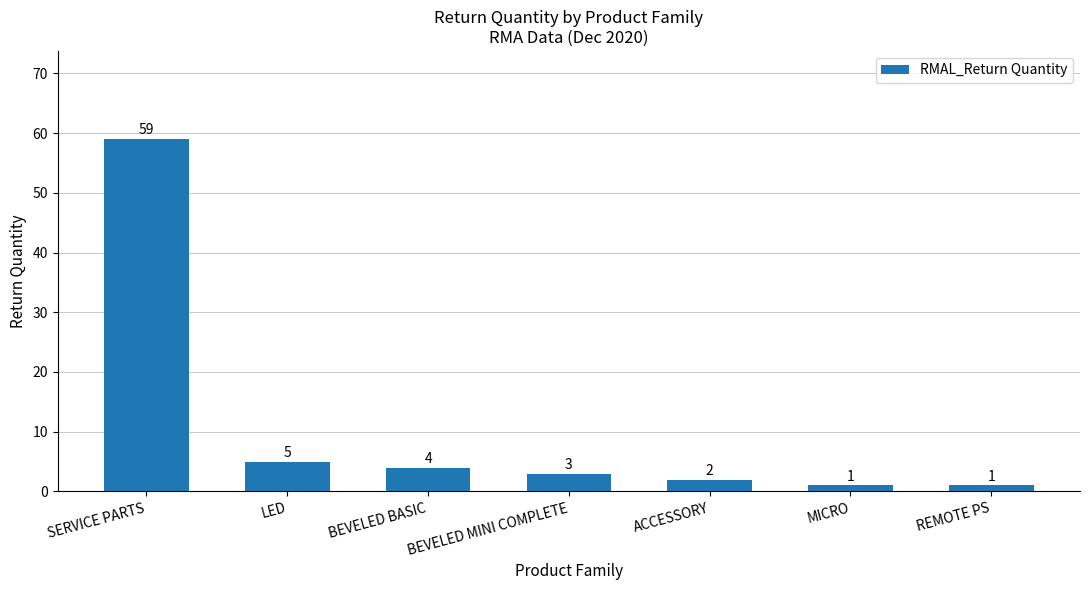

How many bars are there in total?

7